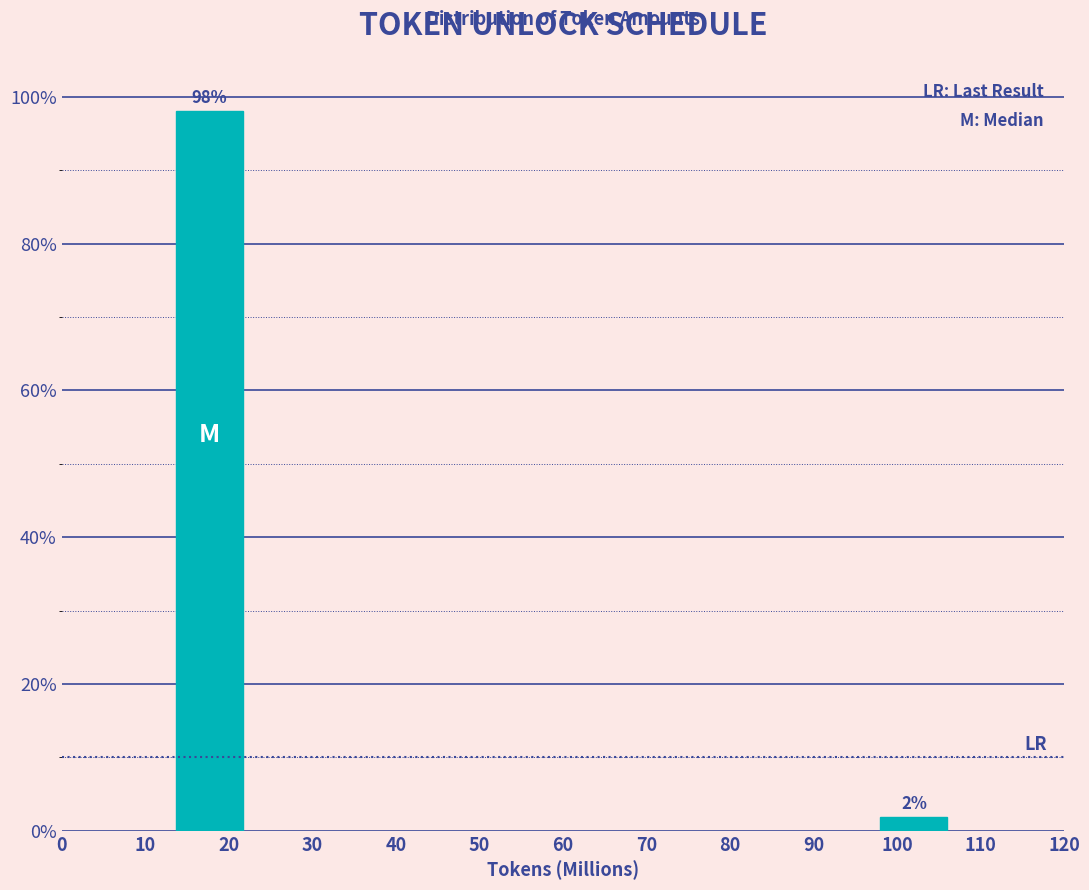

What is the greatest value displayed?

98.1